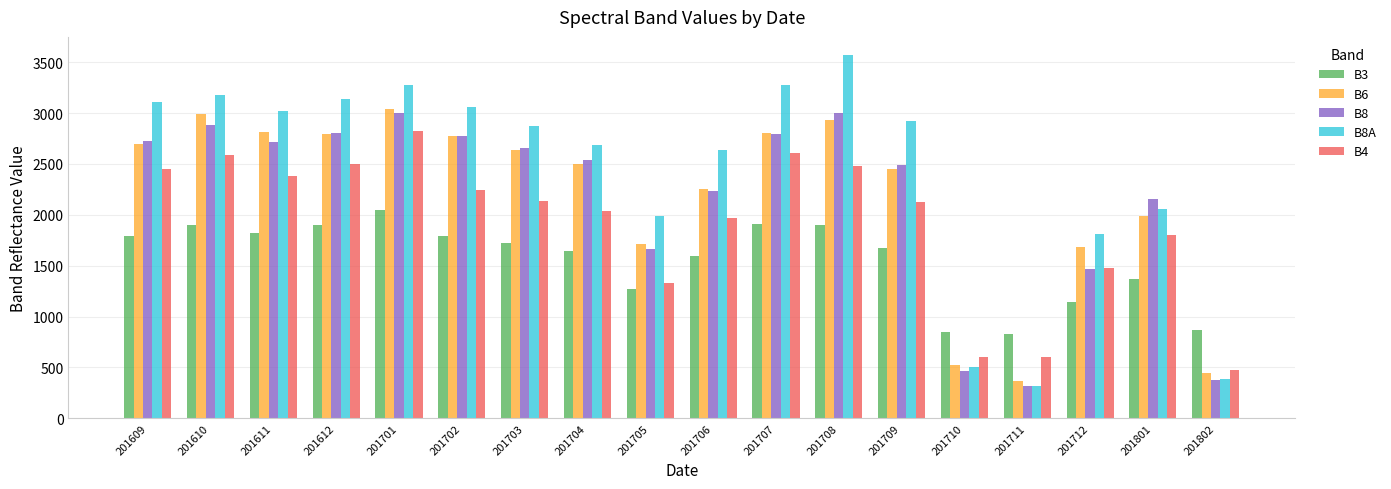

Which series has the widest spread of values?

B8A